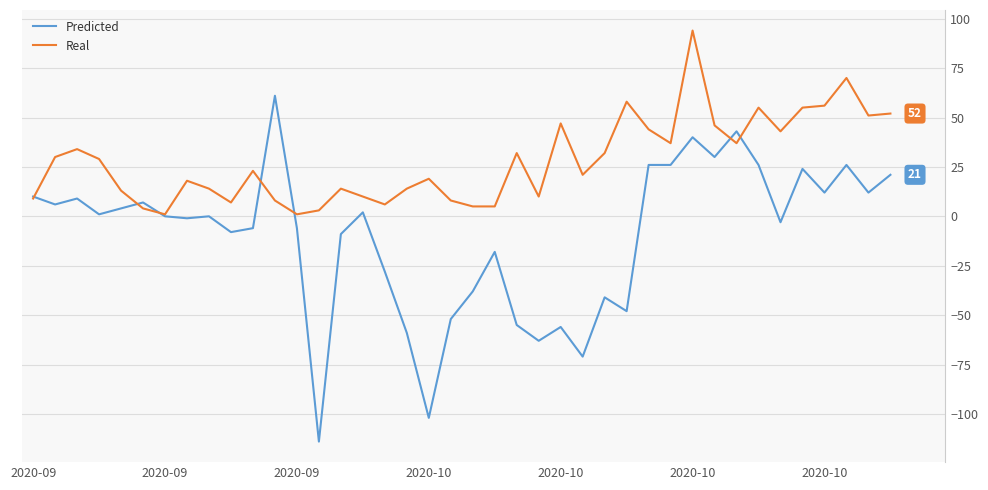

Which series has the largest range (max minus min)?

Predicted